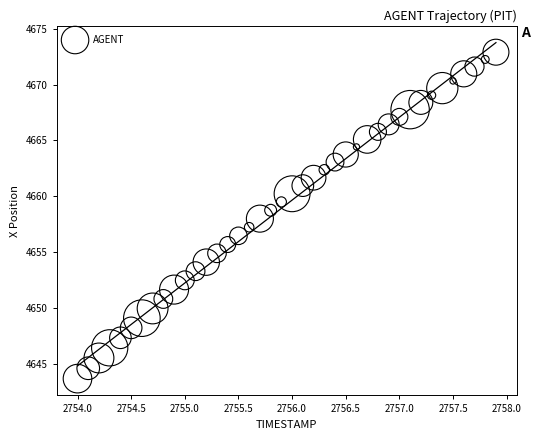

What is the range of X values (max minus min)?

3.9